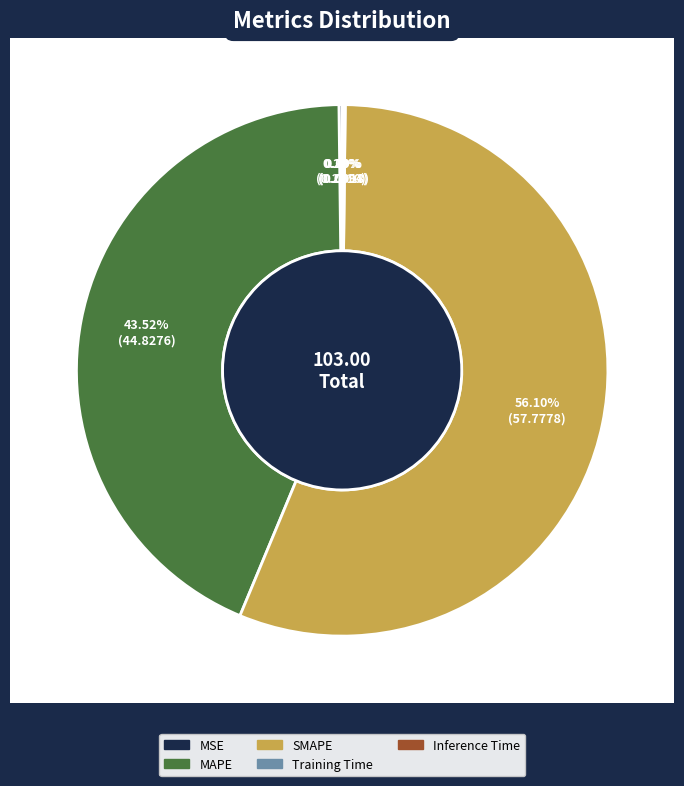

Is it true that Training Time is 13% of the pie?

False